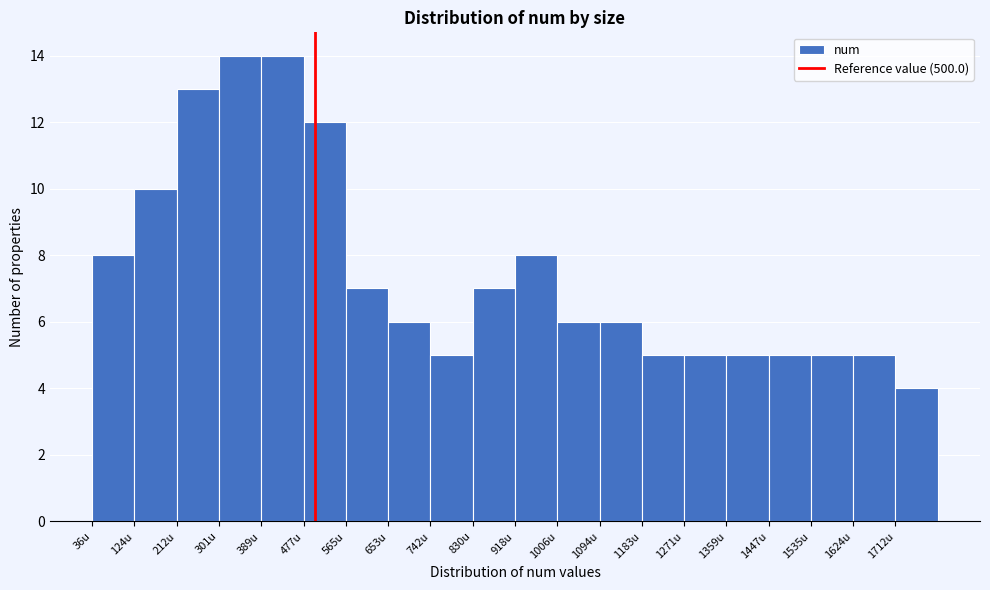

How tall is the bar that spans 570 to 650 on the x-axis? Neither the bar edges nor the heights are printed on the chart, so give them approximately, as read against the axes.

7